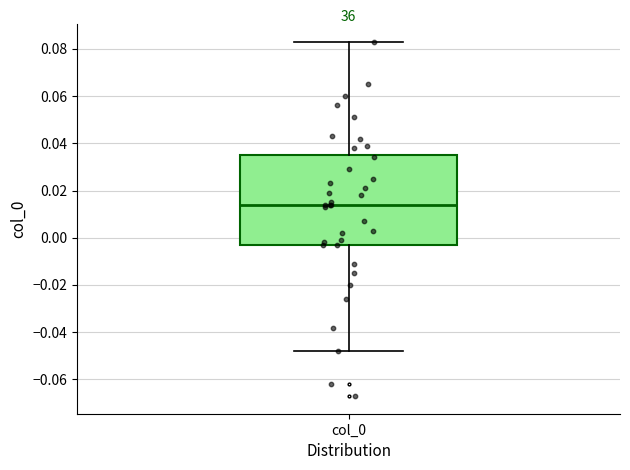

Where does the median line of the box for col_0 sit on the y-axis? The values are not printed on the chart, so give them approximately, as read against the axis.

0.014